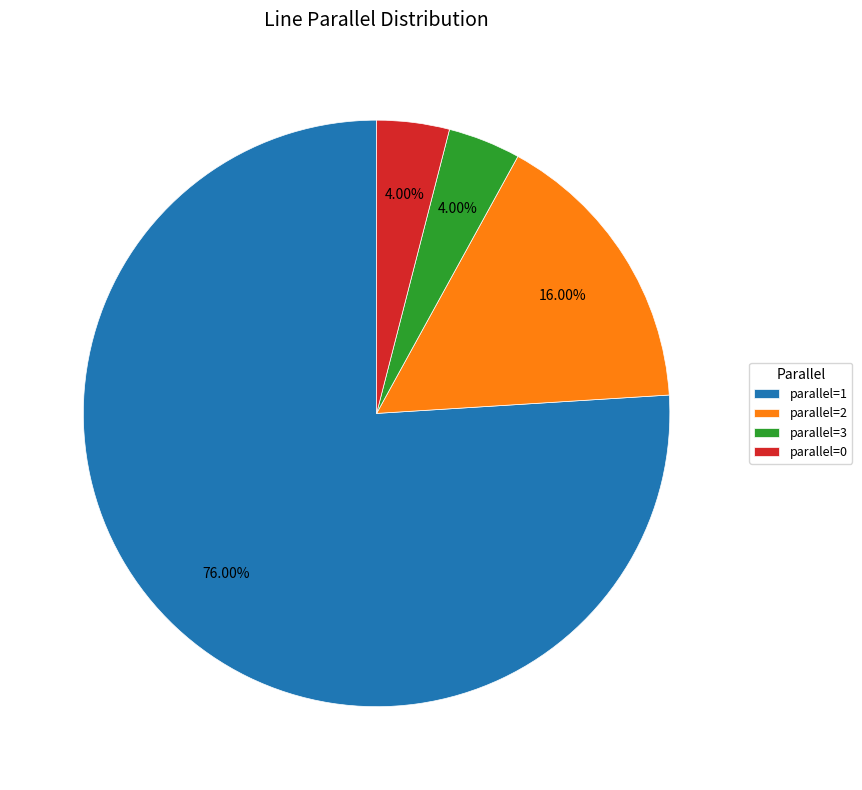

Which has a higher value, parallel=2 or parallel=0?

parallel=2